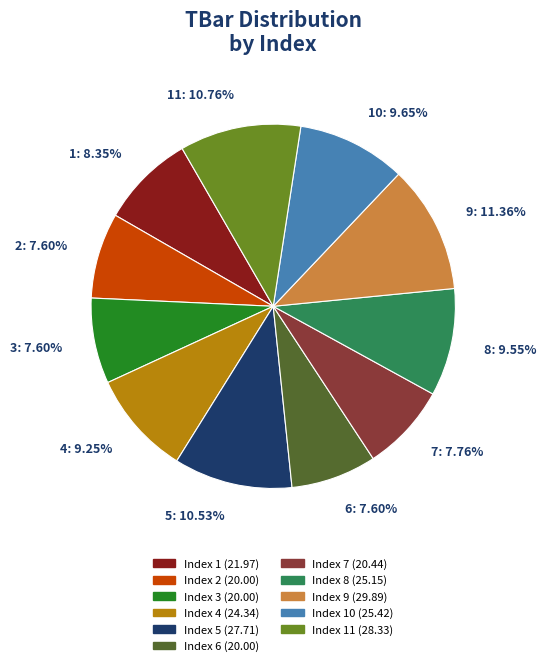

Is there any slice that represents more than half of the pie?

No